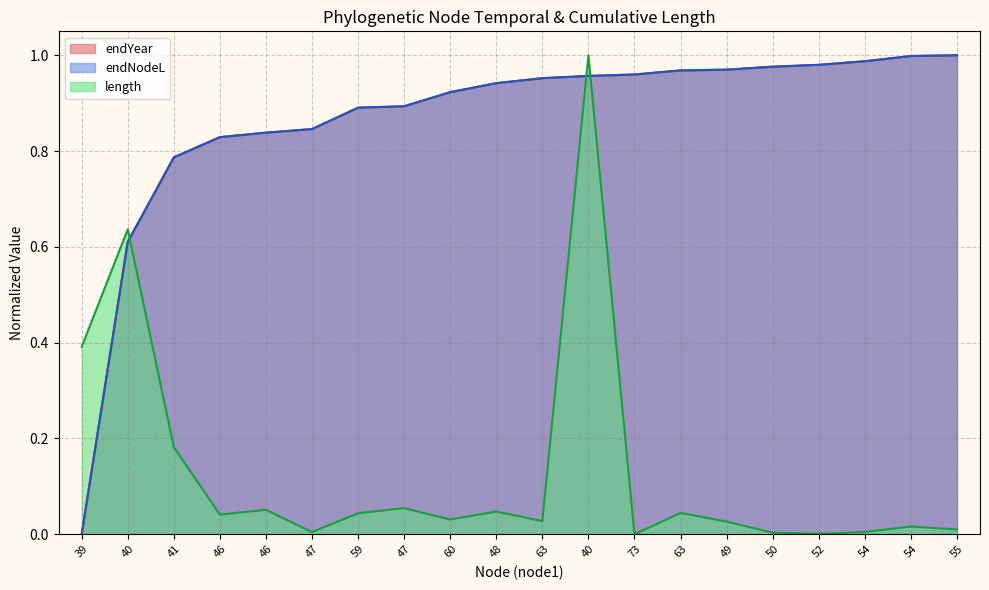

Reading left to right, list all the values displayed in this chart.

endYear: 39=0.0	40=0.6	41=0.8	46=0.8	46=0.8	47=0.8	59=0.9	47=0.9	60=0.9	48=0.9	63=1.0	40=1.0	73=1.0	63=1.0	49=1.0	50=1.0	52=1.0	54=1.0	54=1.0	55=1.0
endNodeL: 39=0.0	40=0.6	41=0.8	46=0.8	46=0.8	47=0.8	59=0.9	47=0.9	60=0.9	48=0.9	63=1.0	40=1.0	73=1.0	63=1.0	49=1.0	50=1.0	52=1.0	54=1.0	54=1.0	55=1.0
length: 39=0.4	40=0.6	41=0.2	46=0.0	46=0.1	47=0.0	59=0.0	47=0.1	60=0.0	48=0.0	63=0.0	40=1.0	73=0.0	63=0.0	49=0.0	50=0.0	52=0.0	54=0.0	54=0.0	55=0.0